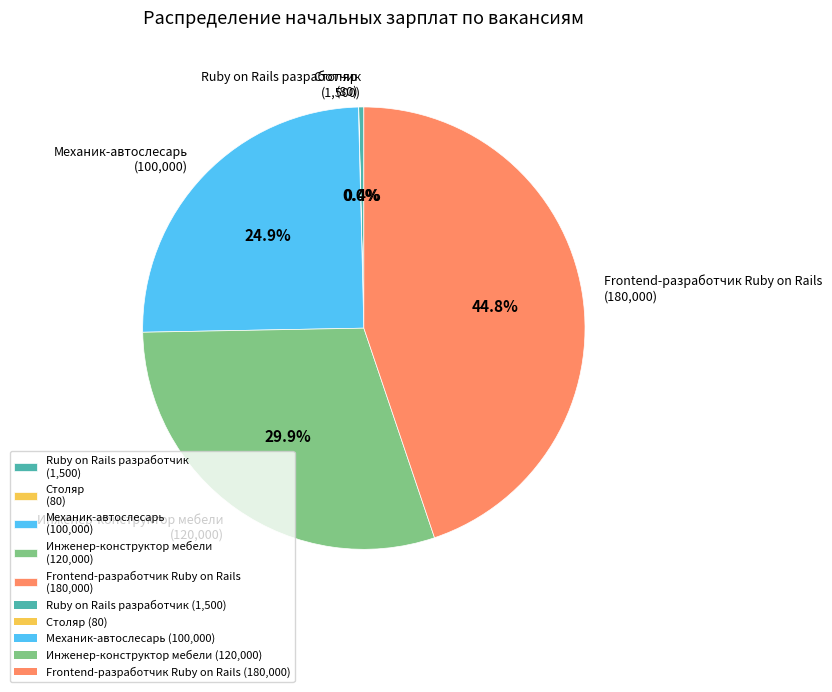

Is Механик-автослесарь the majority of the pie?

No